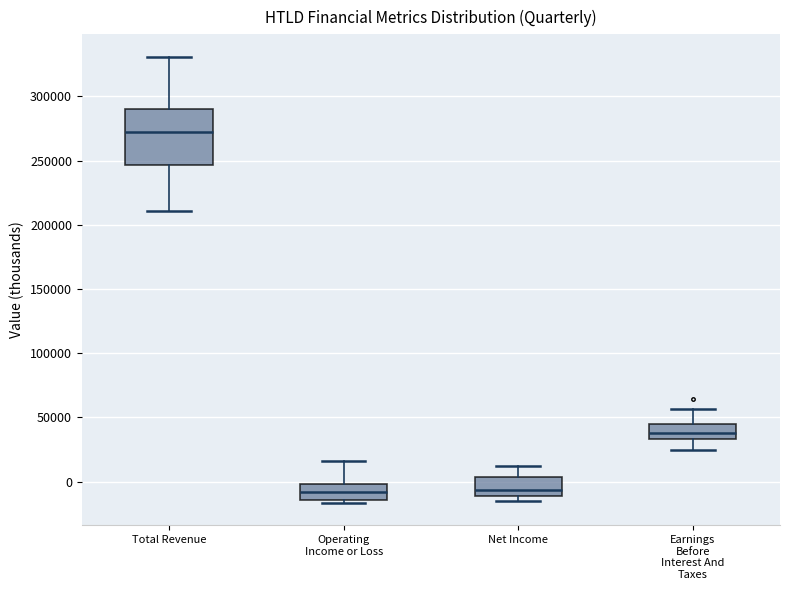

Which box has the highest median line?

Total Revenue